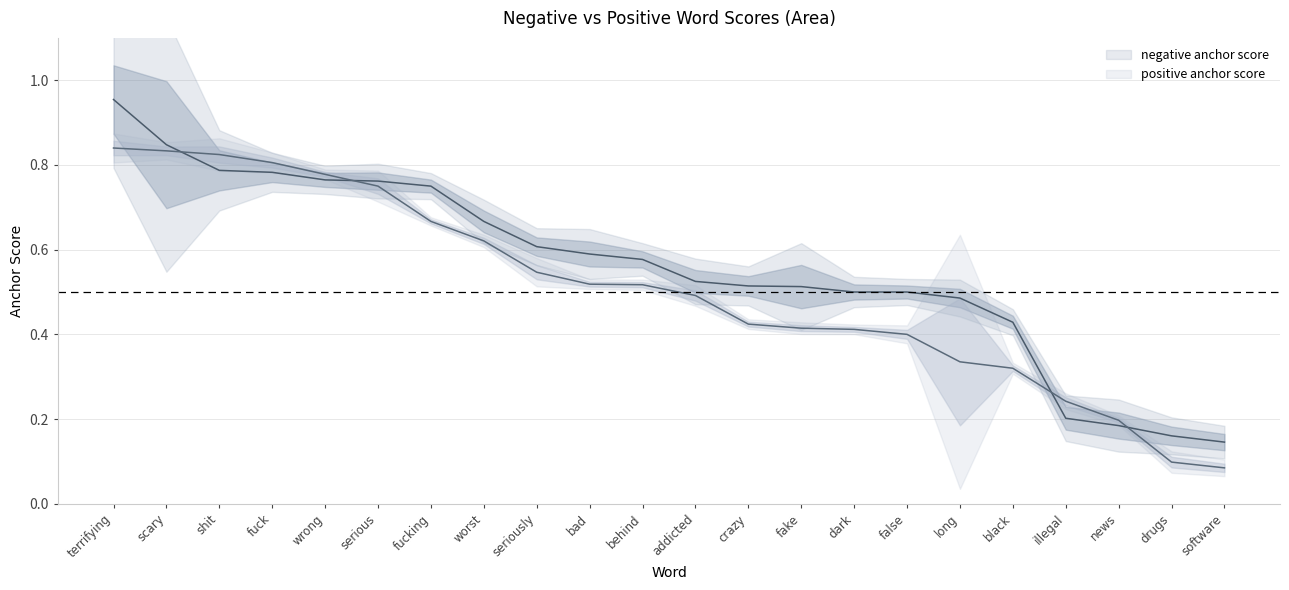

Between seriously and shit, which is larger?

shit